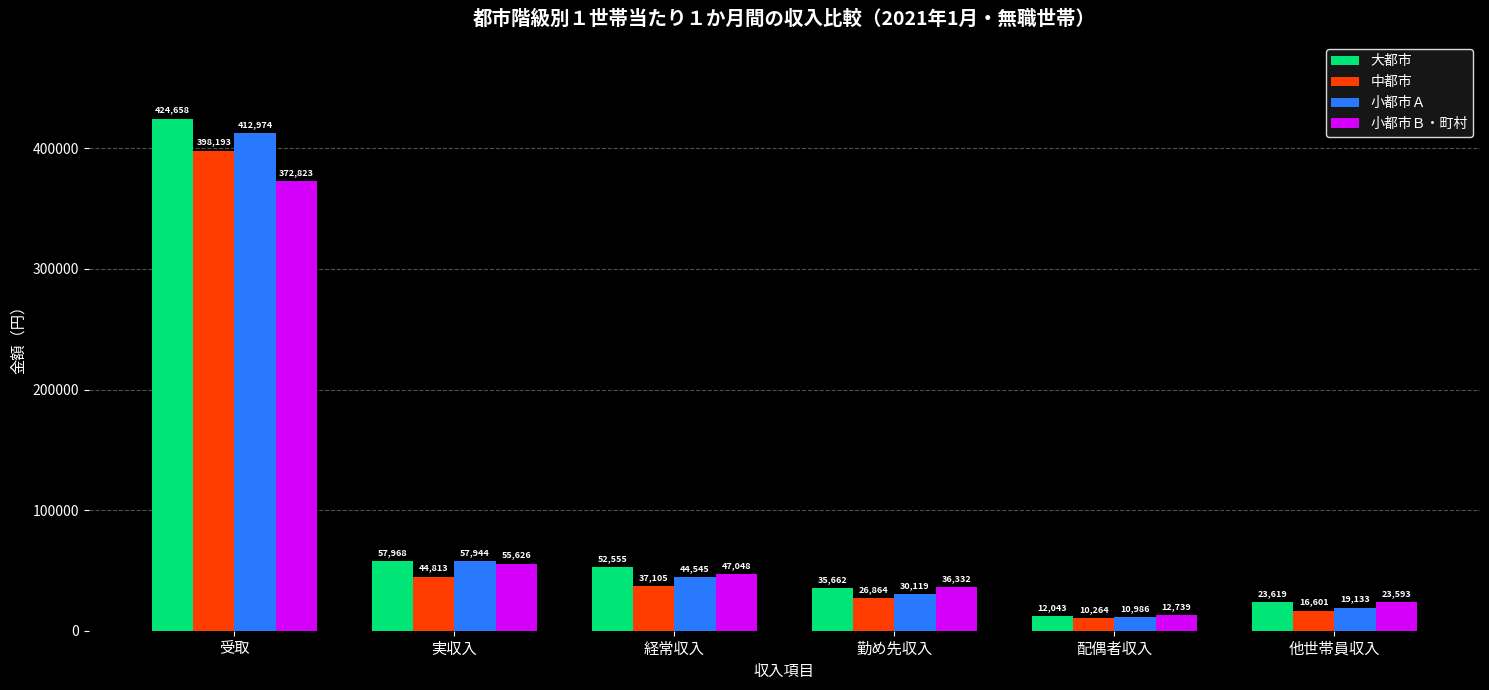

What is the spread (max minus min) of values at 実収入?

13155